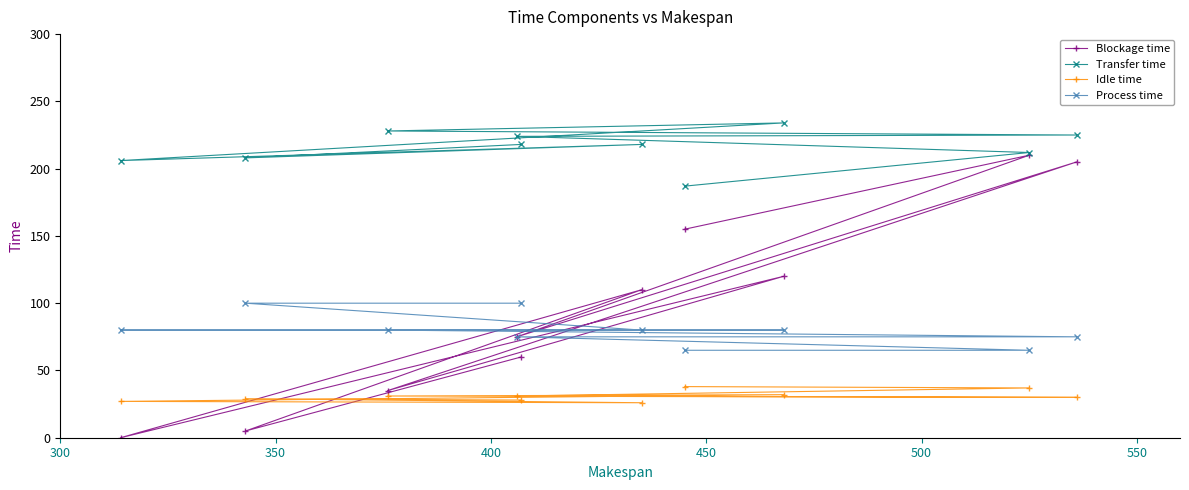

Which series has the widest spread of values?

Blockage time